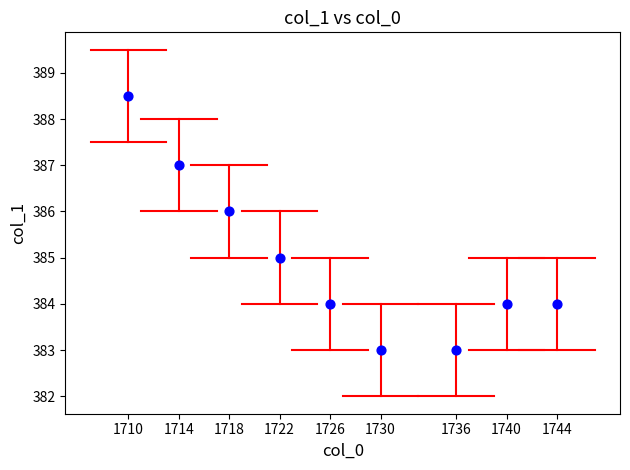

What is the average X value?

1726.7